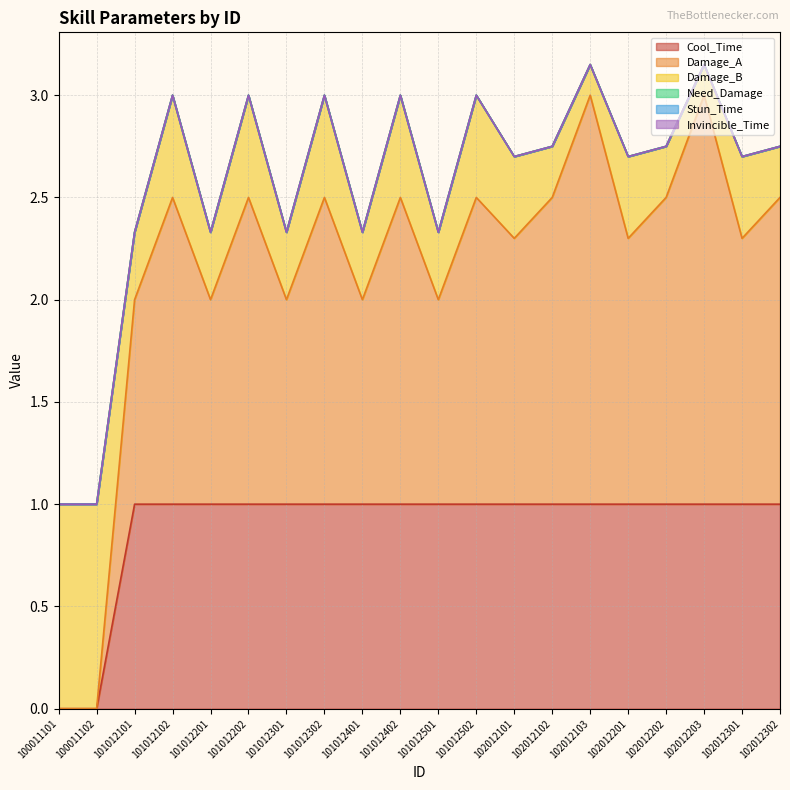

At which category is the sum across all series the highest?

102012103